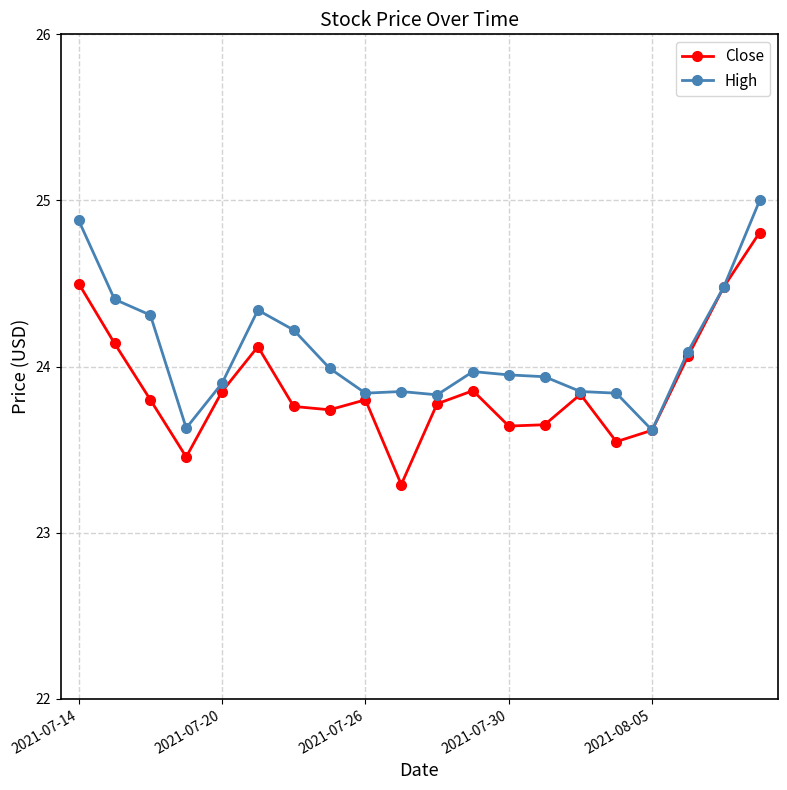

Rank the series by their maximum value, from lowest to highest.

Close, High